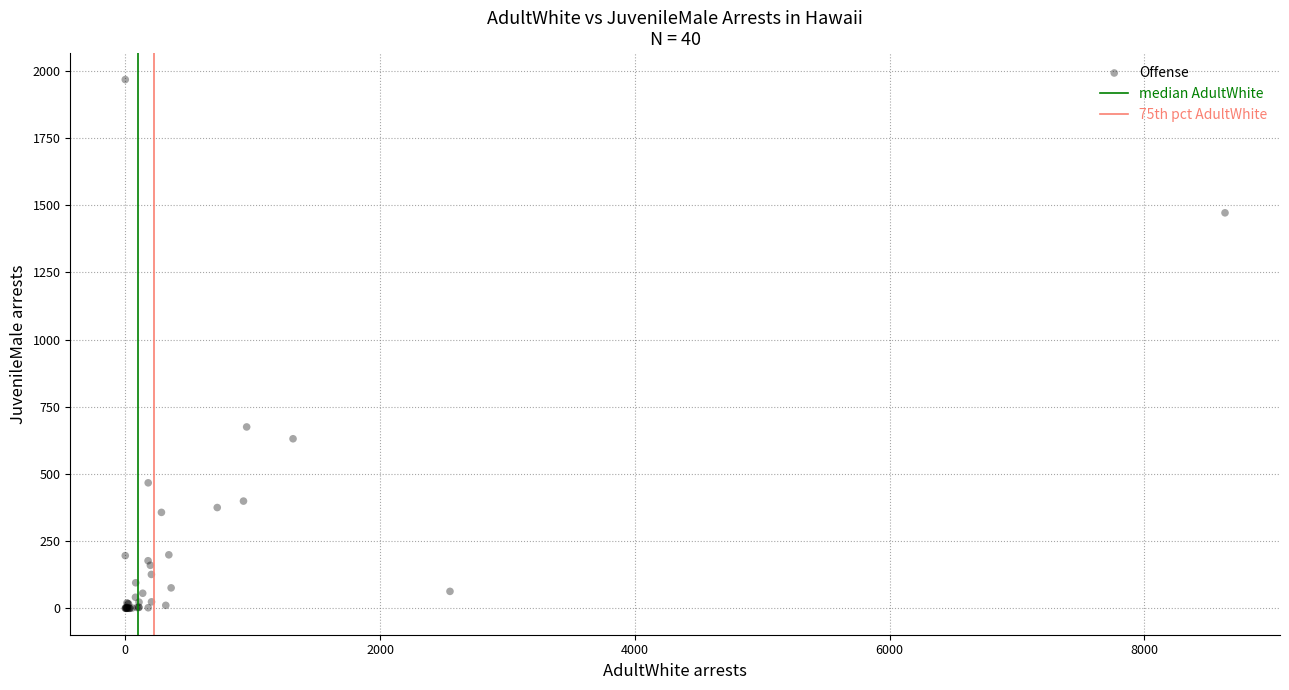

What Y value in the scatter plot is closest to 984?

675